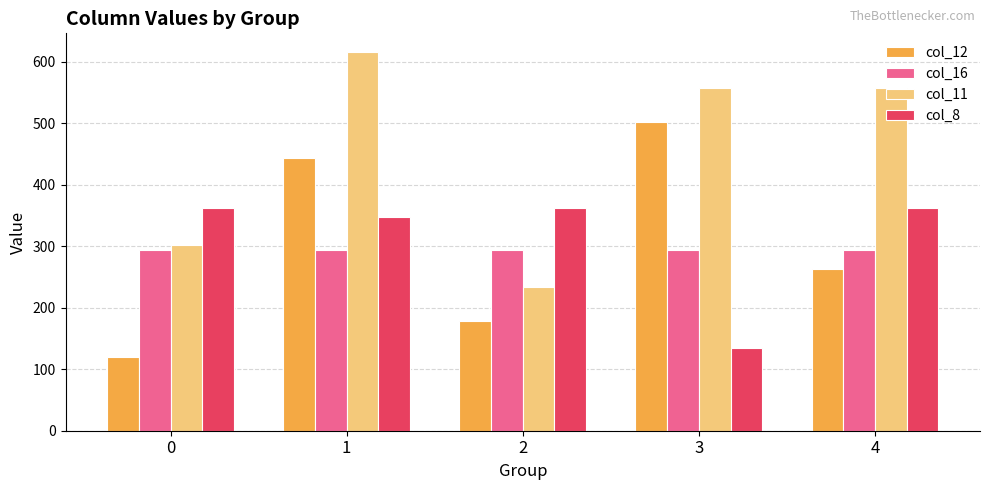

How many bars are there in each group?

4